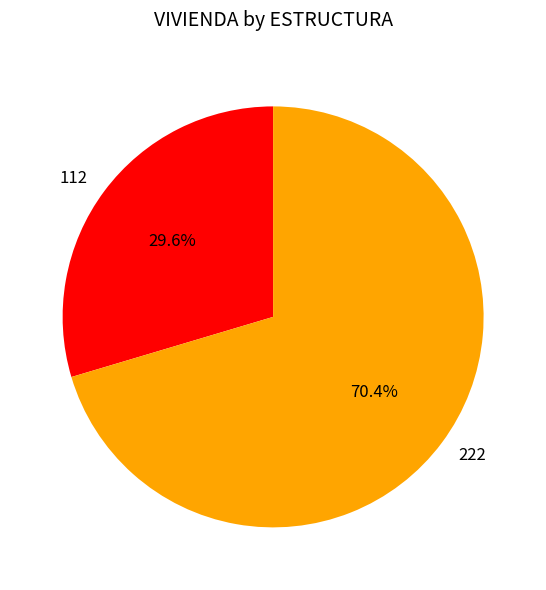

Combined, what portion of the pie is 112 and 222?

100.0%